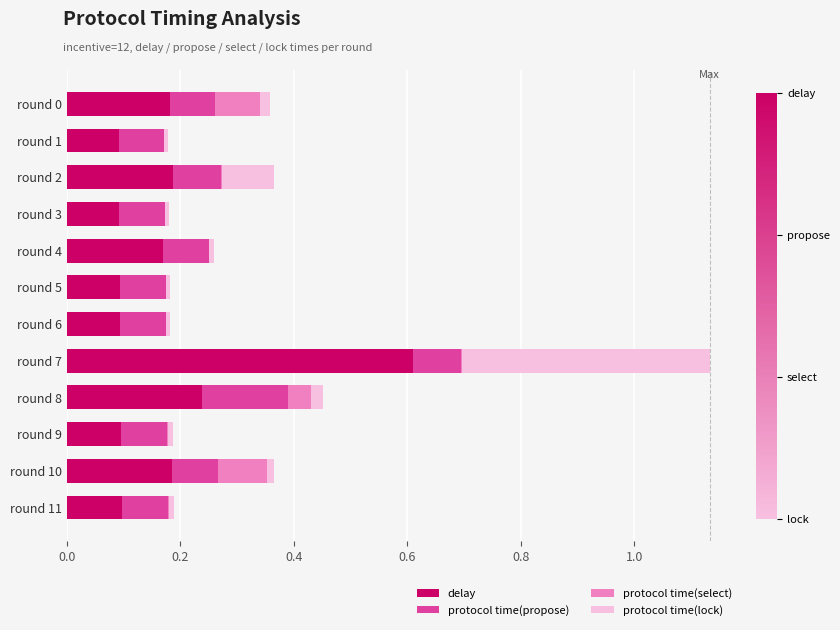

What is the maximum value for delay?

0.6